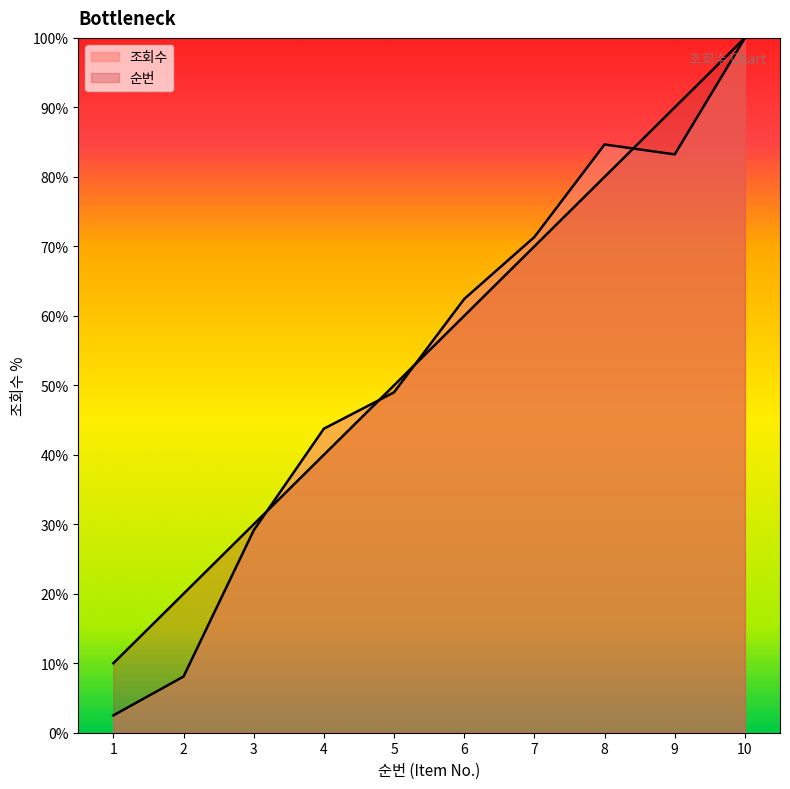

At which category does 조회수 reach its first local valley?

9